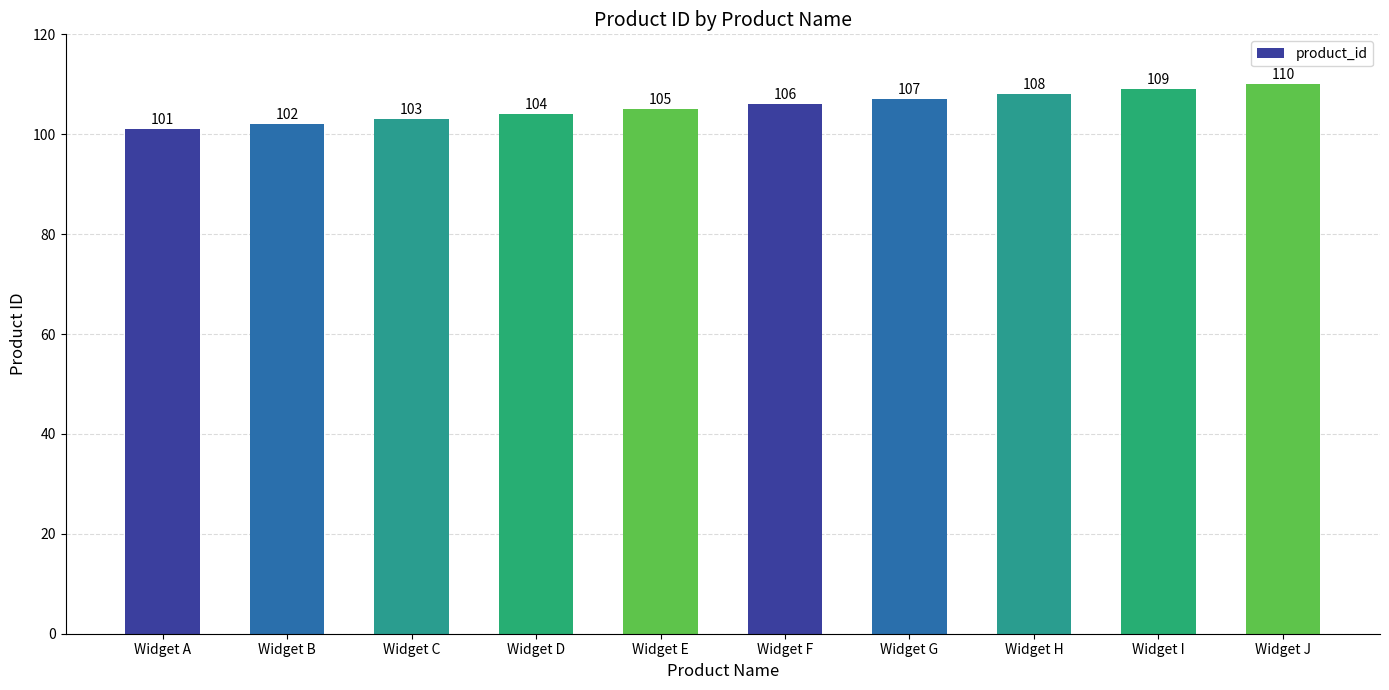

What is the value of the 9th bar from the left?

109